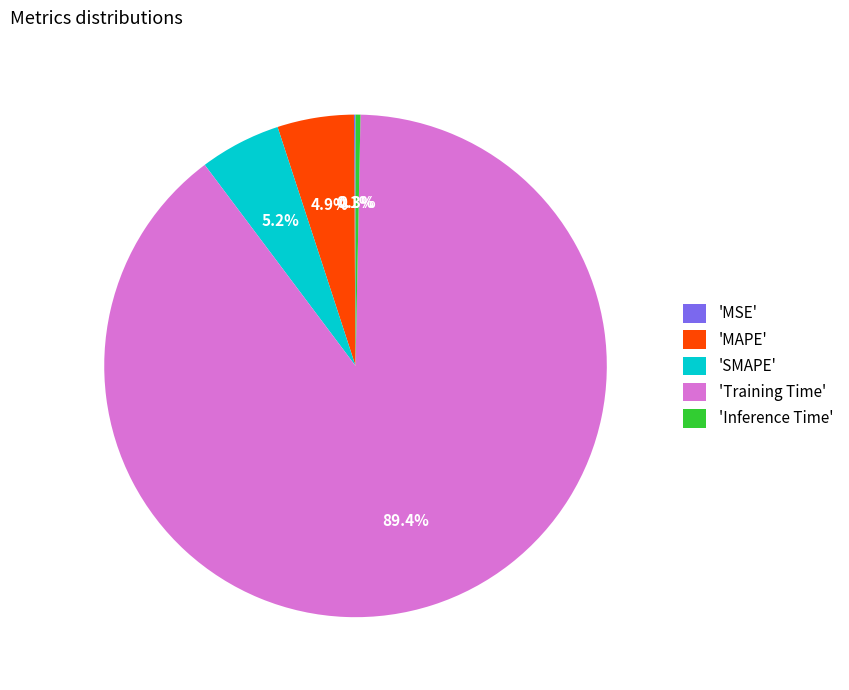

Which has a higher value, 'SMAPE' or 'Training Time'?

'Training Time'